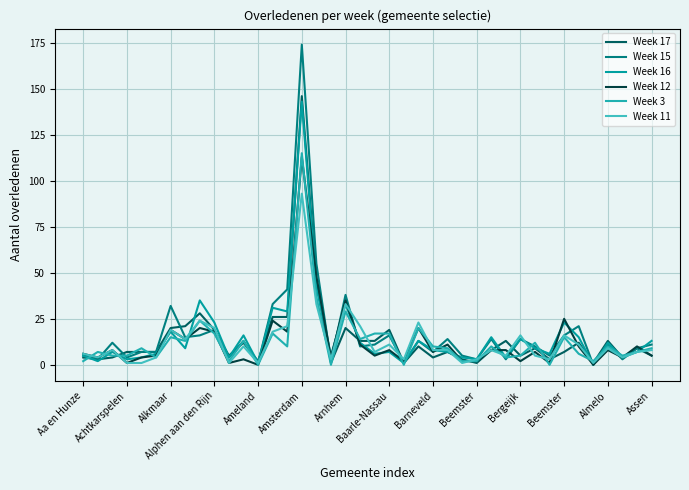

At which label does Week 16 first exceed 8?

Alkmaar